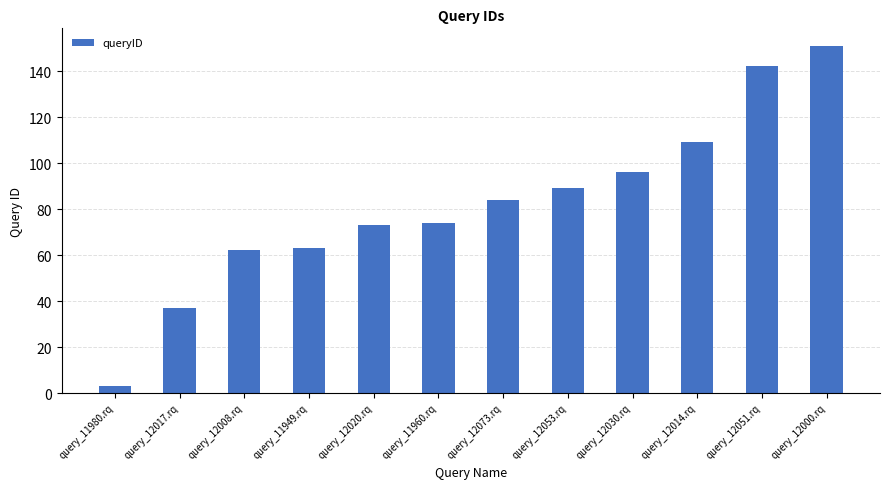

What is the sum of all values?

983